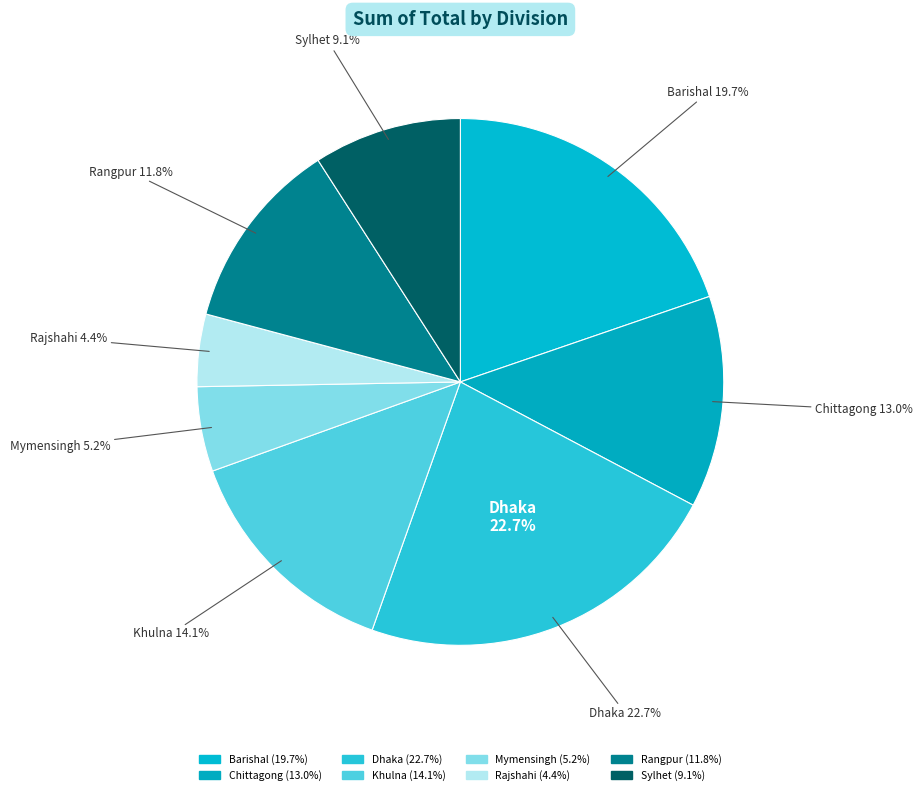

Does Barishal represent more than half of the total?

No